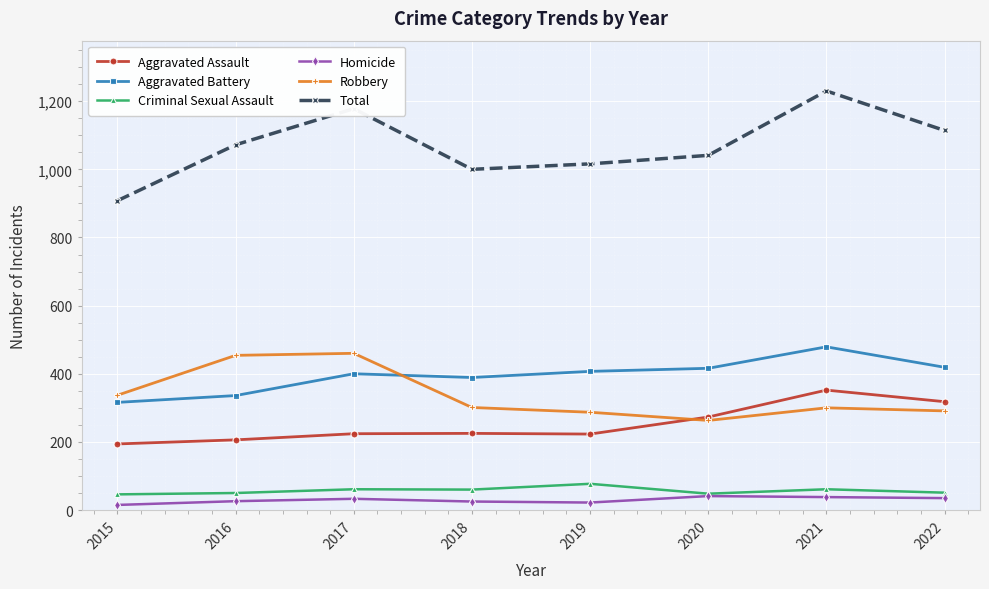

What are all the series names shown in the legend?

Aggravated Assault, Aggravated Battery, Criminal Sexual Assault, Homicide, Robbery, Total